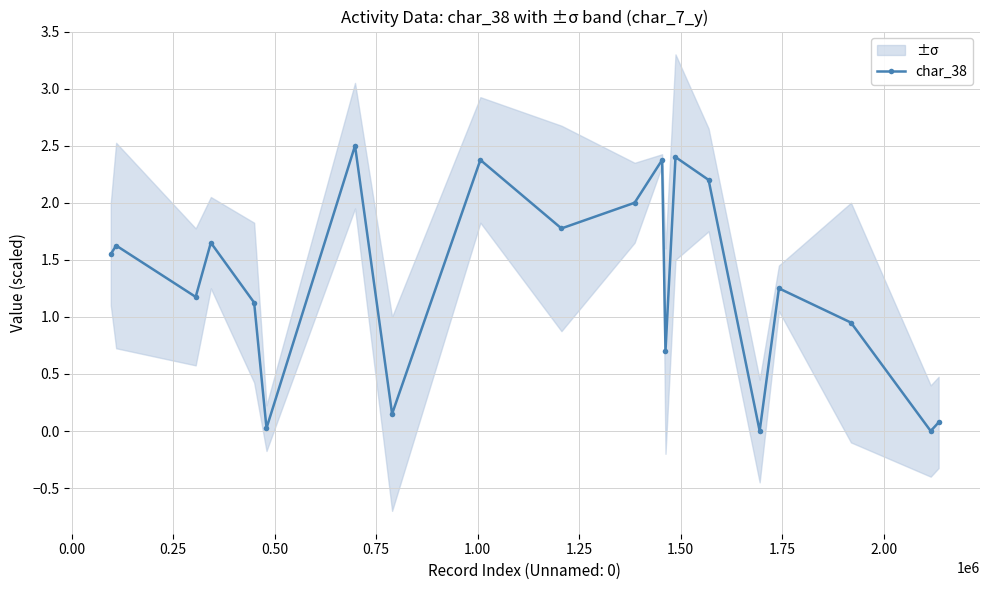

Is this an area chart (filled region under the line)?

No